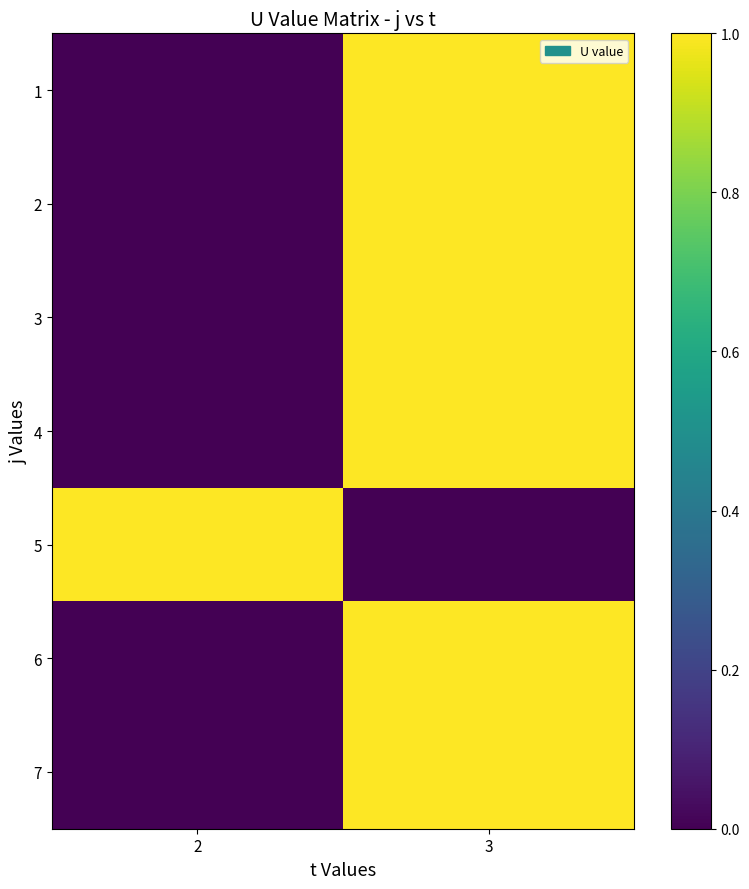

Which label corresponds to the smallest value in the chart?

2